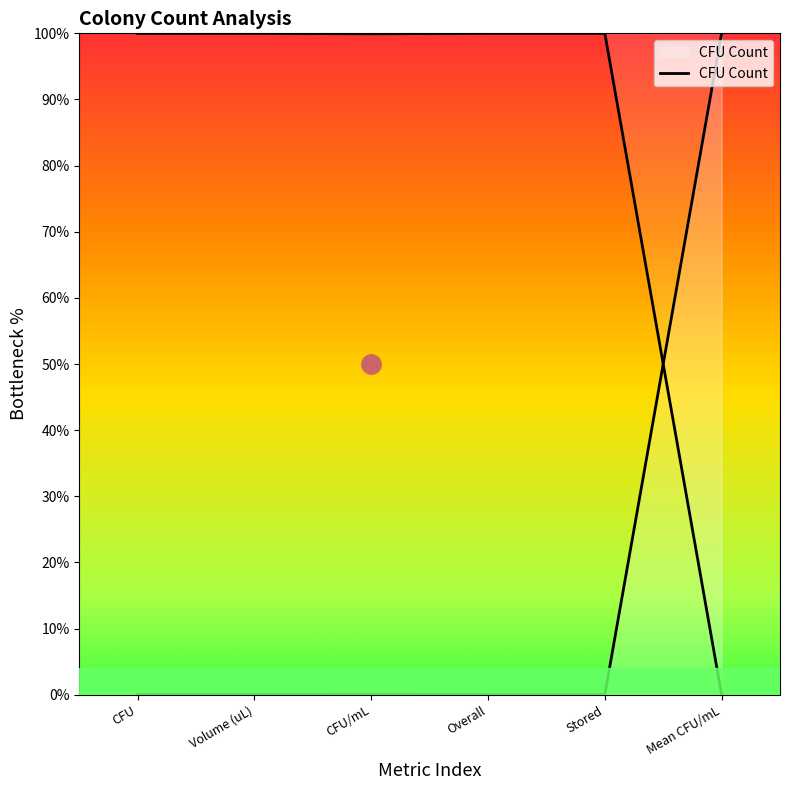

Is it true that the value at CFU/mL is 0.1?

True